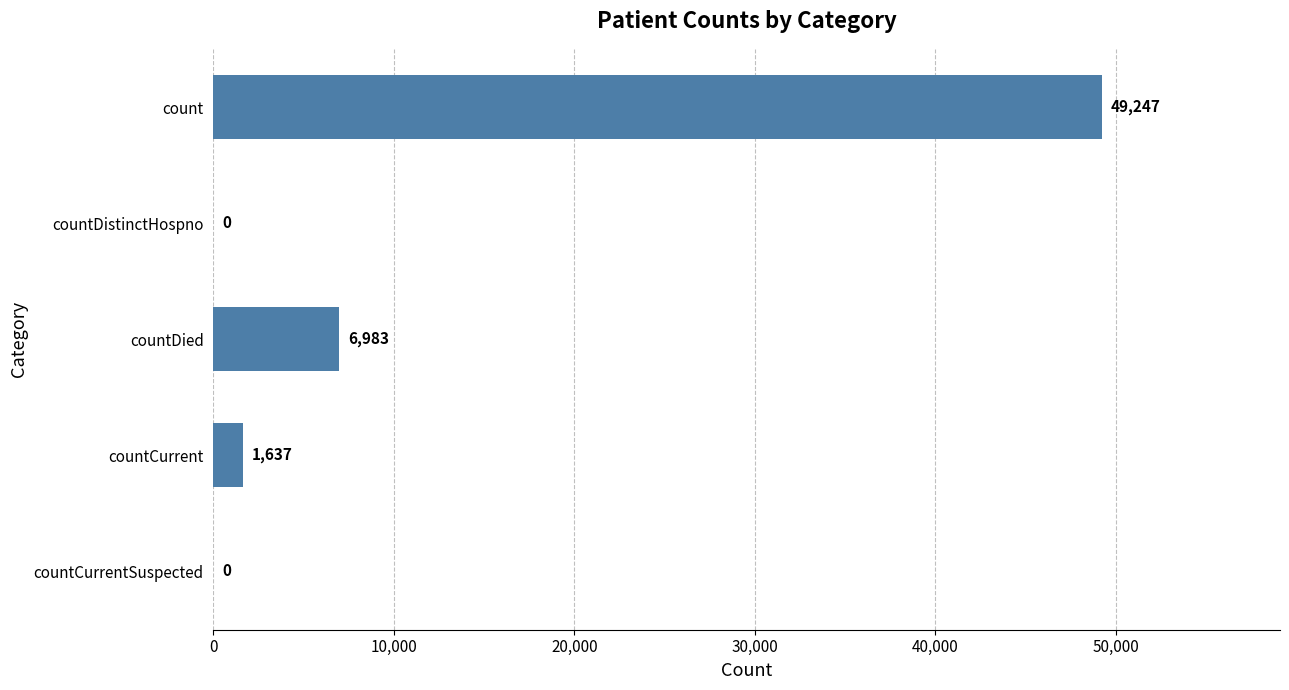

Reading bottom to top, transcribe all the data shown in this chart.

countCurrentSuspected=0	countCurrent=1637	countDied=6983	countDistinctHospno=0	count=49247